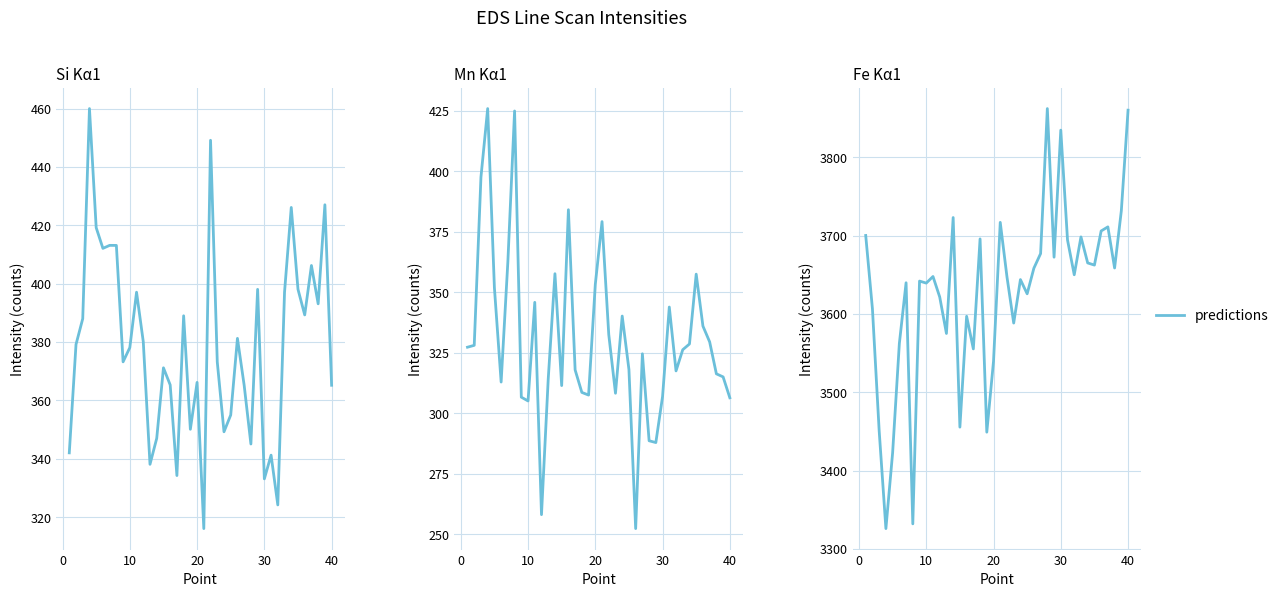

True or false: there are more than 2 points higher than both neighbors.

True